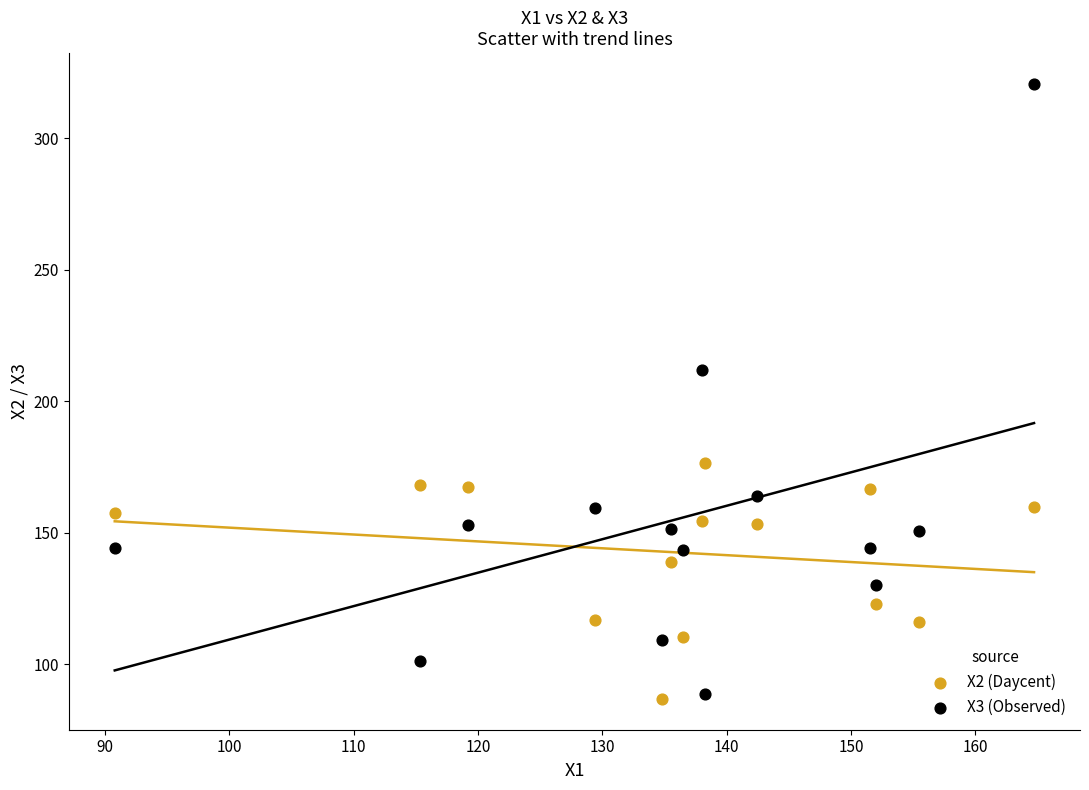

Across all series, what Y value is closest to 203?

212.0